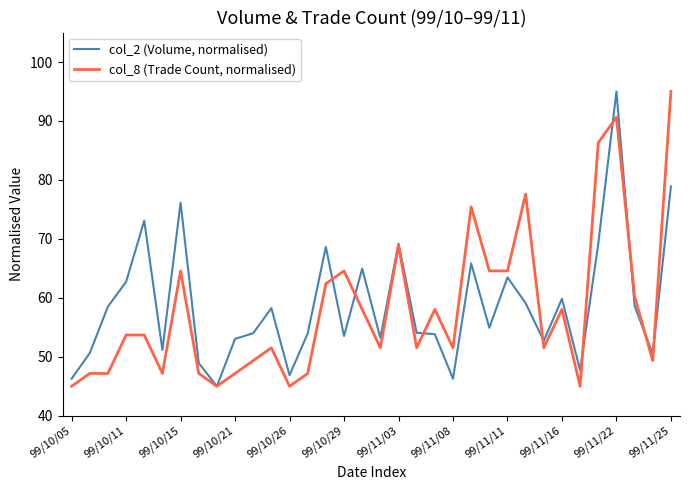

What is the highest value of the col_2 (Volume, normalised) series?

95.0